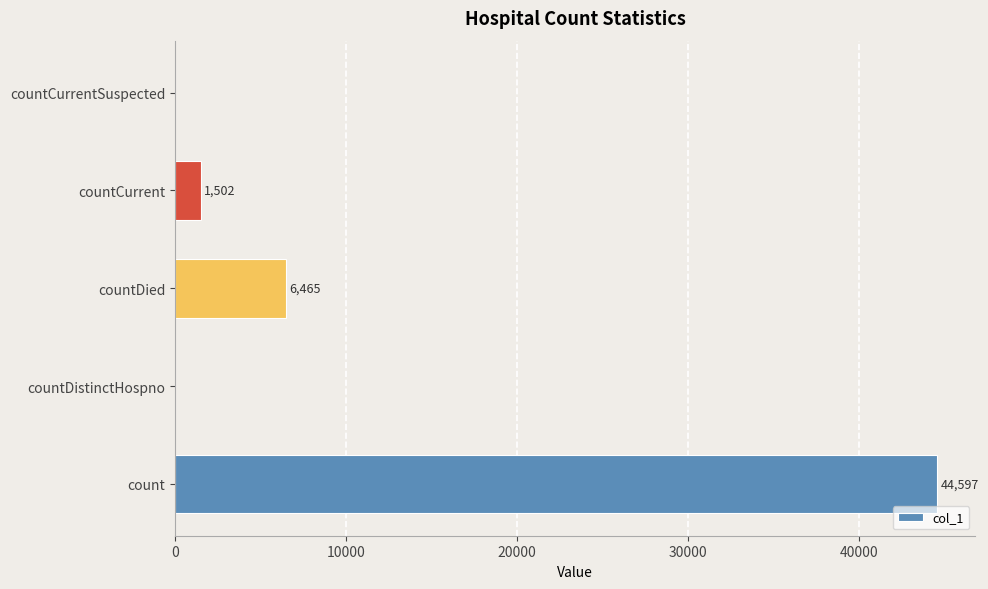

What is the sum of the values at countDistinctHospno and countDied?

6465